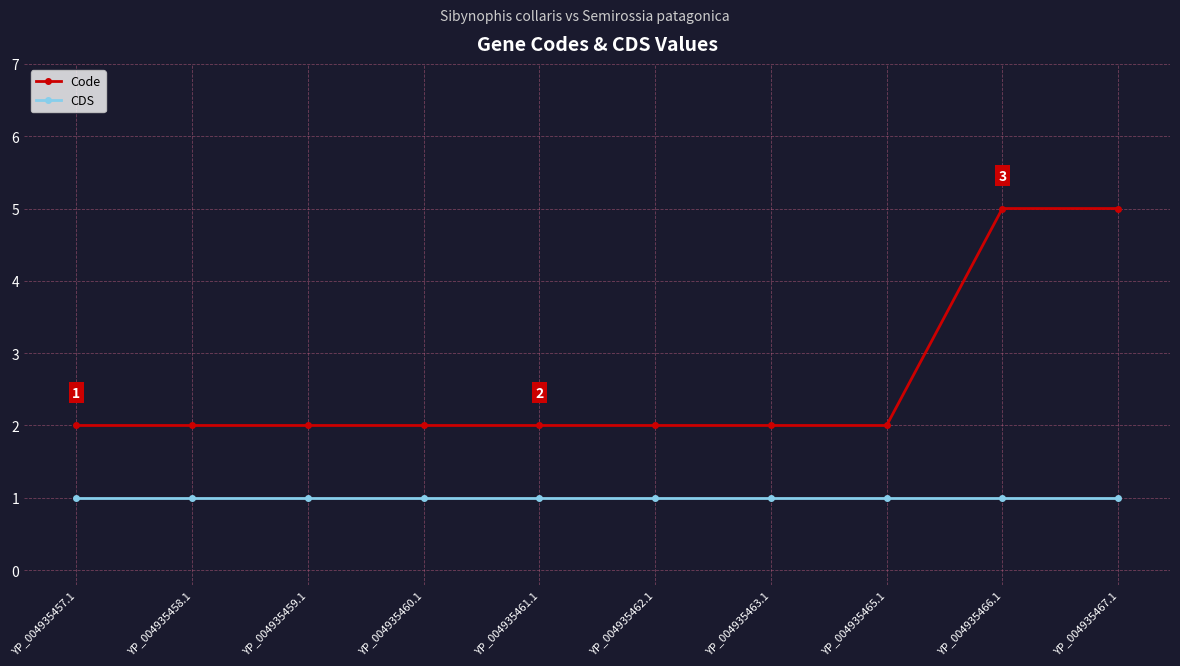

True or false: CDS and Code intersect in this chart.

False